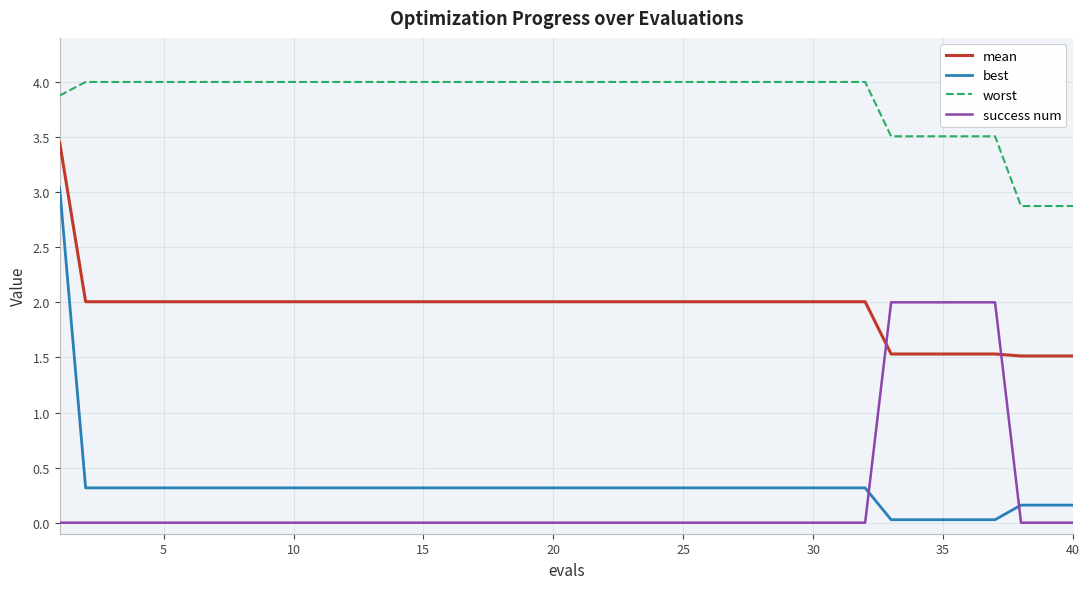

What is the greatest value displayed?

4.0